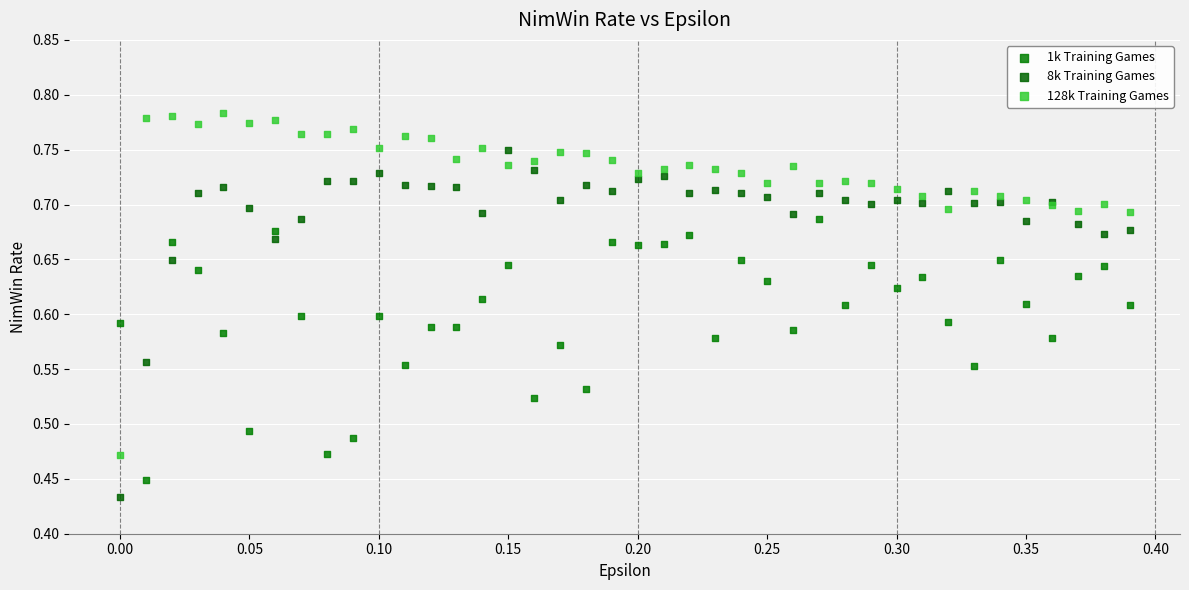

Which series reaches the maximum Y coordinate?

128k Training Games